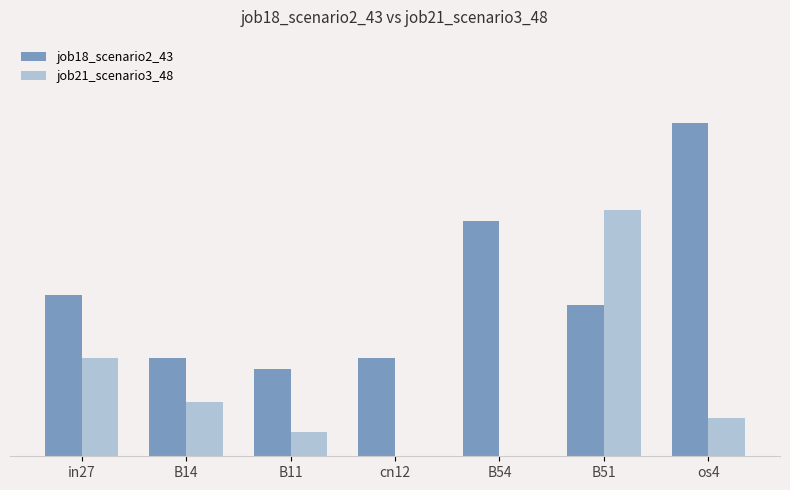

Are the bars horizontal?

No